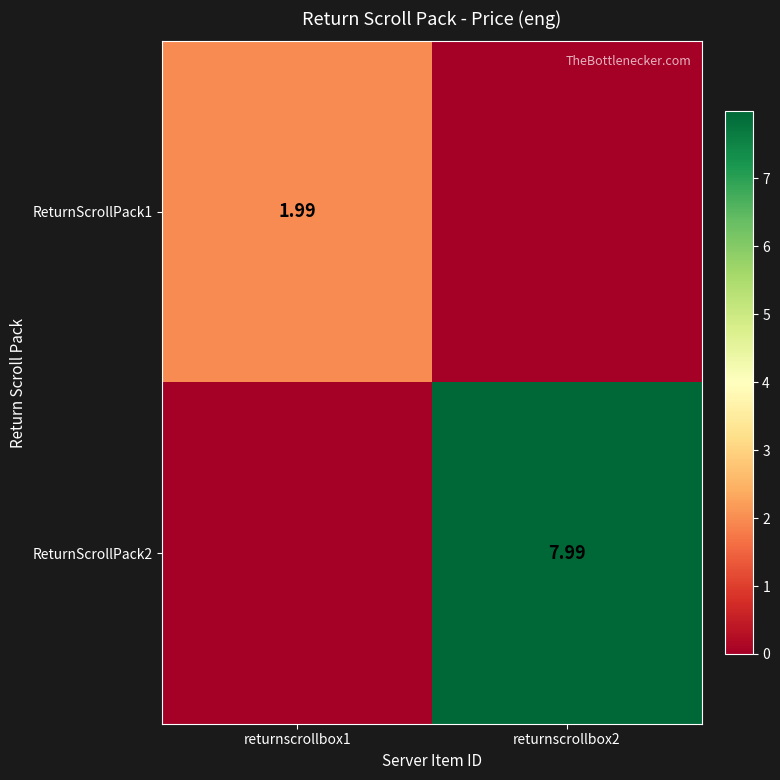

Rank the categories by ReturnScrollPack1 value from lowest to highest.

returnscrollbox2, returnscrollbox1